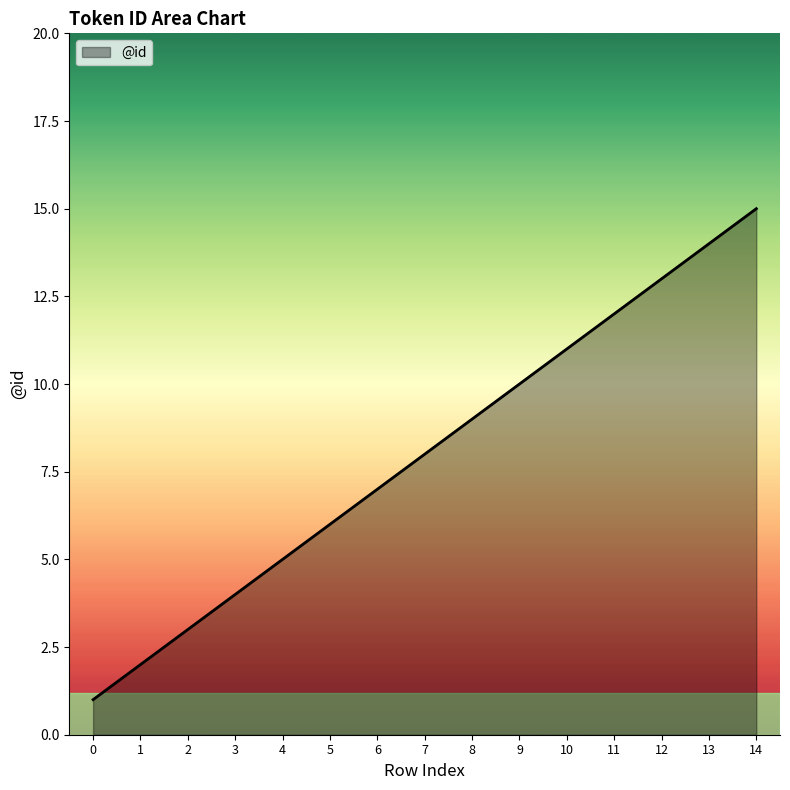

True or false: the data shows 6 at 5.

True